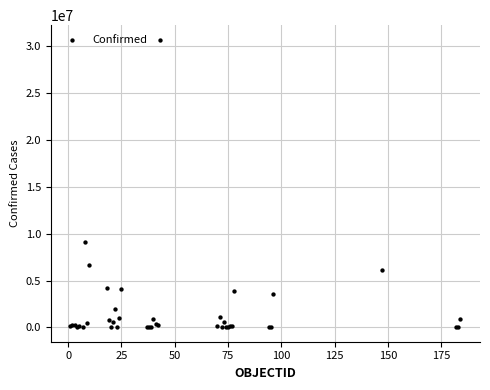

What Y value in the scatter plot is closest to 15354657?

9135308